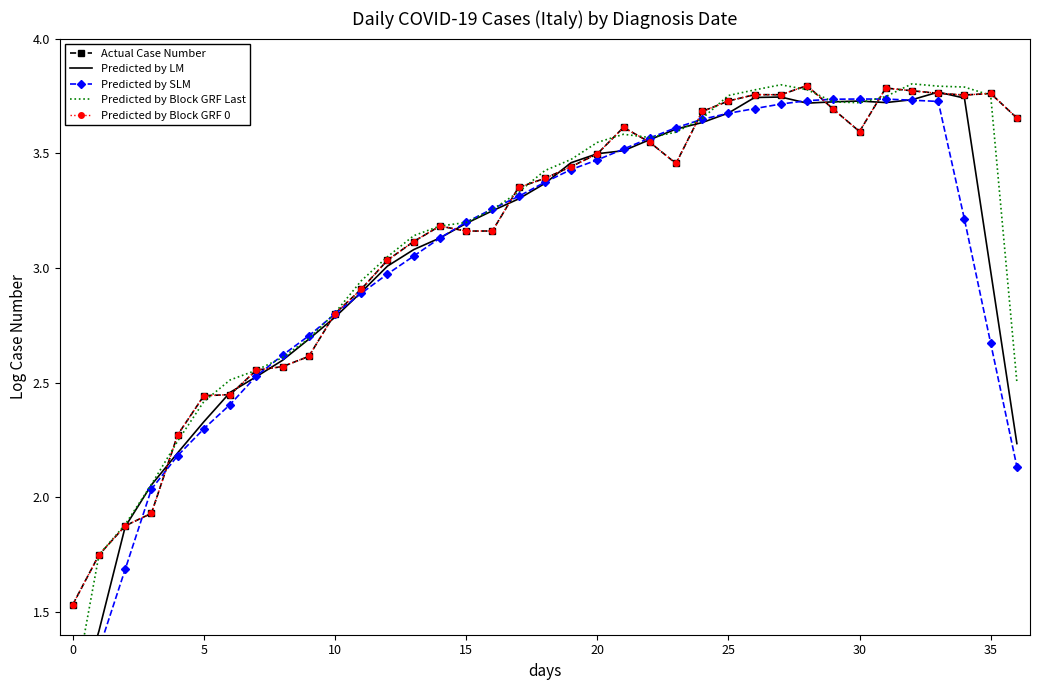

Reading left to right, transcribe all the data shown in this chart.

Actual Case Number: 1.5	1.7	1.9	1.9	2.3	2.4	2.4	2.6	2.6	2.6	2.8	2.9	3.0	3.1	3.2	3.2	3.2	3.4	3.4	3.4	3.5	3.6	3.5	3.5	3.7	3.7	3.8	3.8	3.8	3.7	3.6	3.8	3.8	3.8	3.8	3.8	3.7
Predicted by LM: 1.0	1.4	1.9	2.1	2.2	2.3	2.5	2.5	2.6	2.7	2.8	2.9	3.0	3.1	3.1	3.2	3.2	3.3	3.4	3.5	3.5	3.5	3.6	3.6	3.6	3.7	3.7	3.7	3.7	3.7	3.7	3.7	3.7	3.8	3.7	3.0	2.2
Predicted by SLM: 1.0	1.3	1.7	2.0	2.2	2.3	2.4	2.5	2.6	2.7	2.8	2.9	3.0	3.1	3.1	3.2	3.3	3.3	3.4	3.4	3.5	3.5	3.6	3.6	3.6	3.7	3.7	3.7	3.7	3.7	3.7	3.7	3.7	3.7	3.2	2.7	2.1
Predicted by Block GRF Last: 1.1	1.7	1.9	2.1	2.2	2.4	2.5	2.6	2.6	2.7	2.8	2.9	3.0	3.1	3.2	3.2	3.3	3.3	3.4	3.5	3.5	3.6	3.6	3.6	3.7	3.8	3.8	3.8	3.8	3.7	3.7	3.7	3.8	3.8	3.8	3.8	2.5
Predicted by Block GRF 0: 1.5	1.7	1.9	1.9	2.3	2.4	2.4	2.6	2.6	2.6	2.8	2.9	3.0	3.1	3.2	3.2	3.2	3.4	3.4	3.4	3.5	3.6	3.5	3.5	3.7	3.7	3.8	3.8	3.8	3.7	3.6	3.8	3.8	3.8	3.8	3.8	3.7